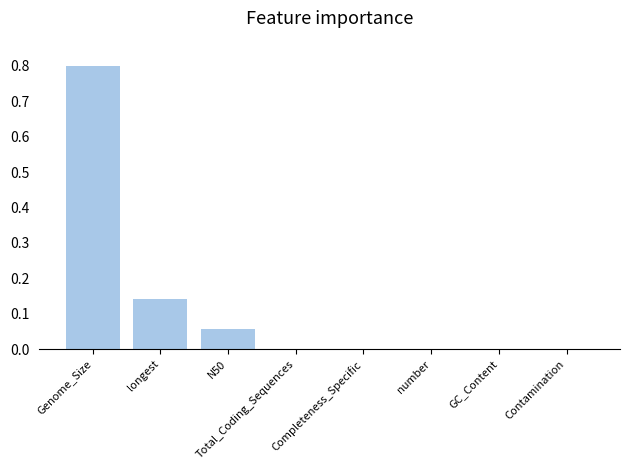

Which has a higher value, GC_Content or longest?

longest